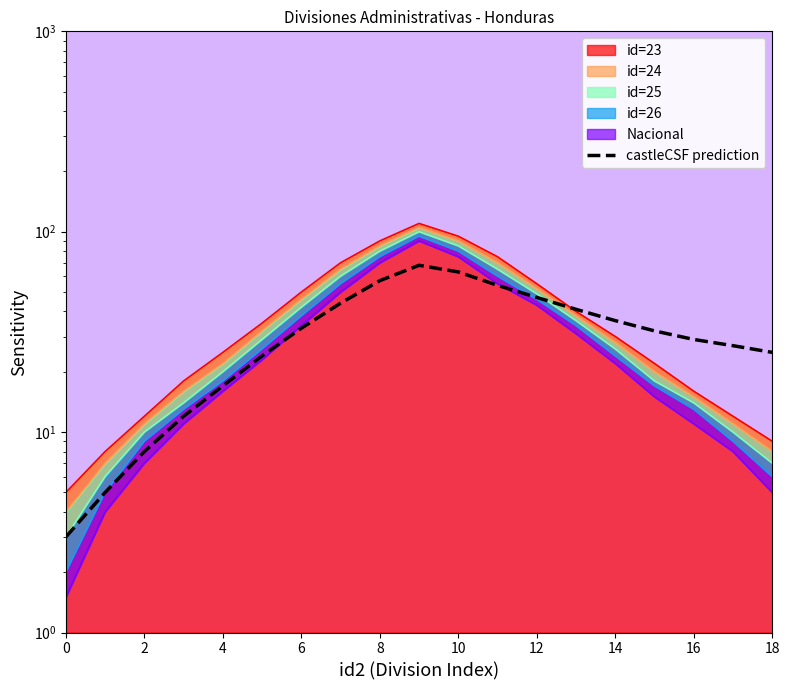

The value at 10 is 63. True or false?

True